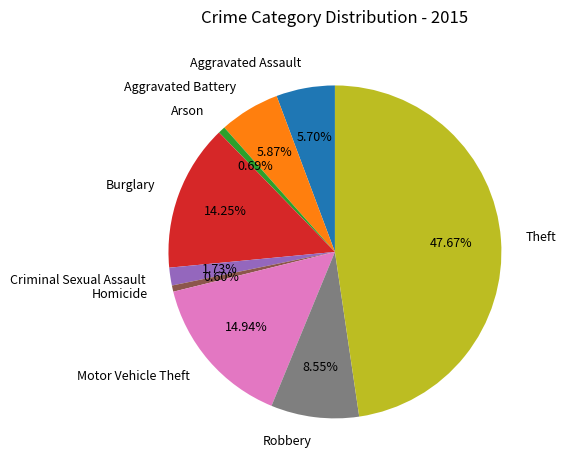

Which category has the biggest portion of the pie?

Theft